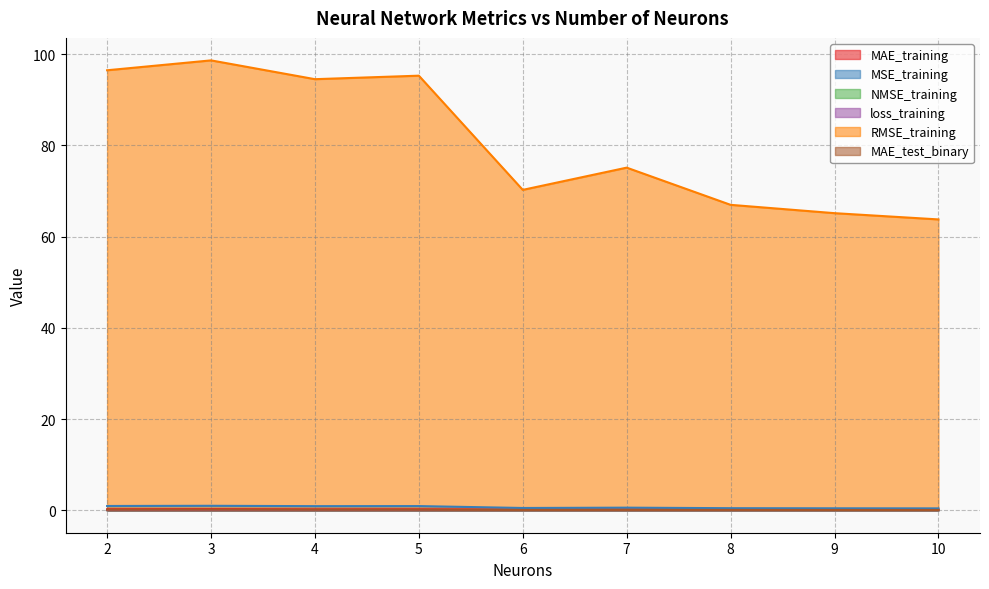

What is the total value across all series at 3?

99.9